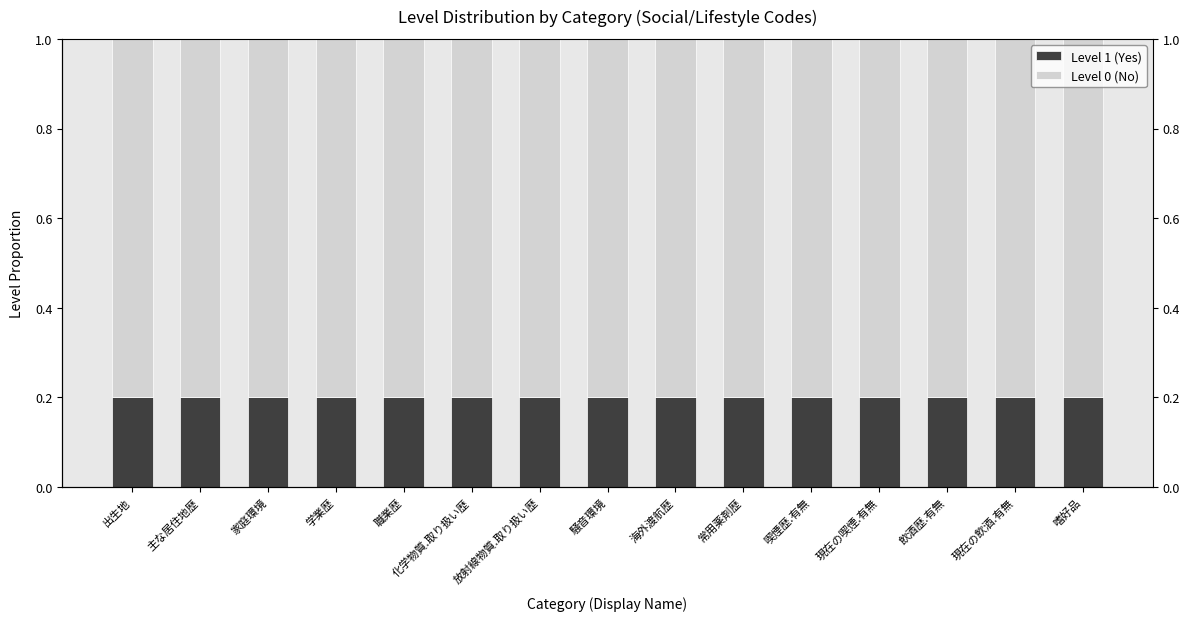

The value of Level 1 (Yes) at 嗜好品 is 0.2. True or false?

True